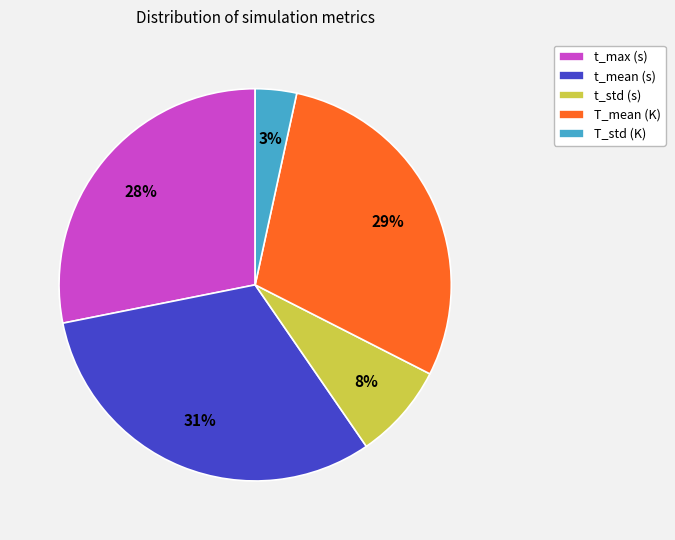

Does any single category account for the majority?

No